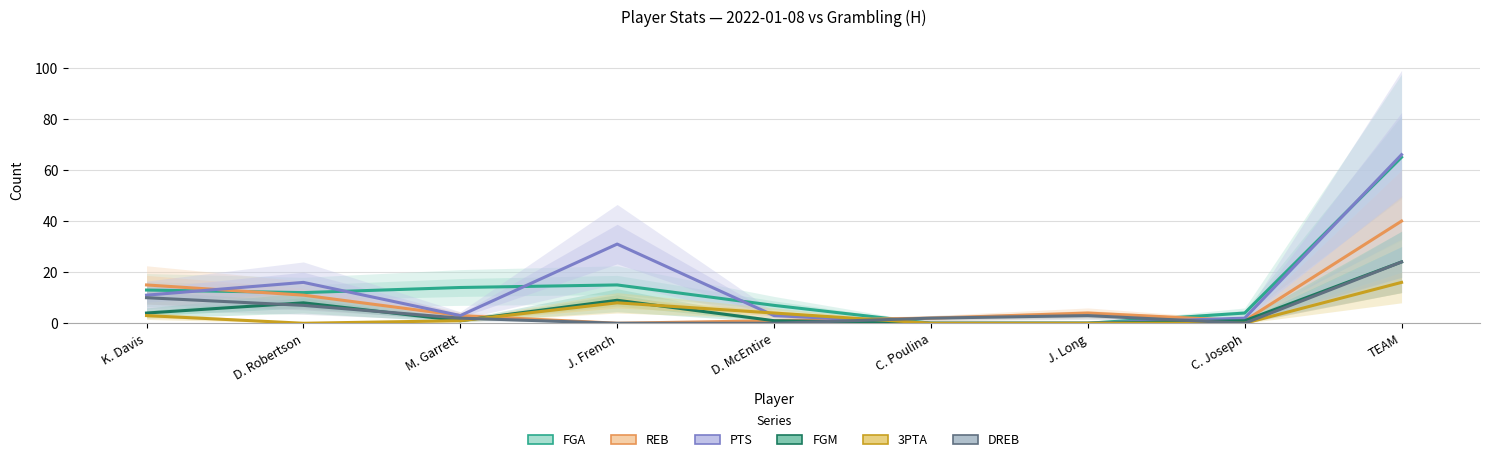

Is it true that FGM equals 0 at C. Joseph?

False